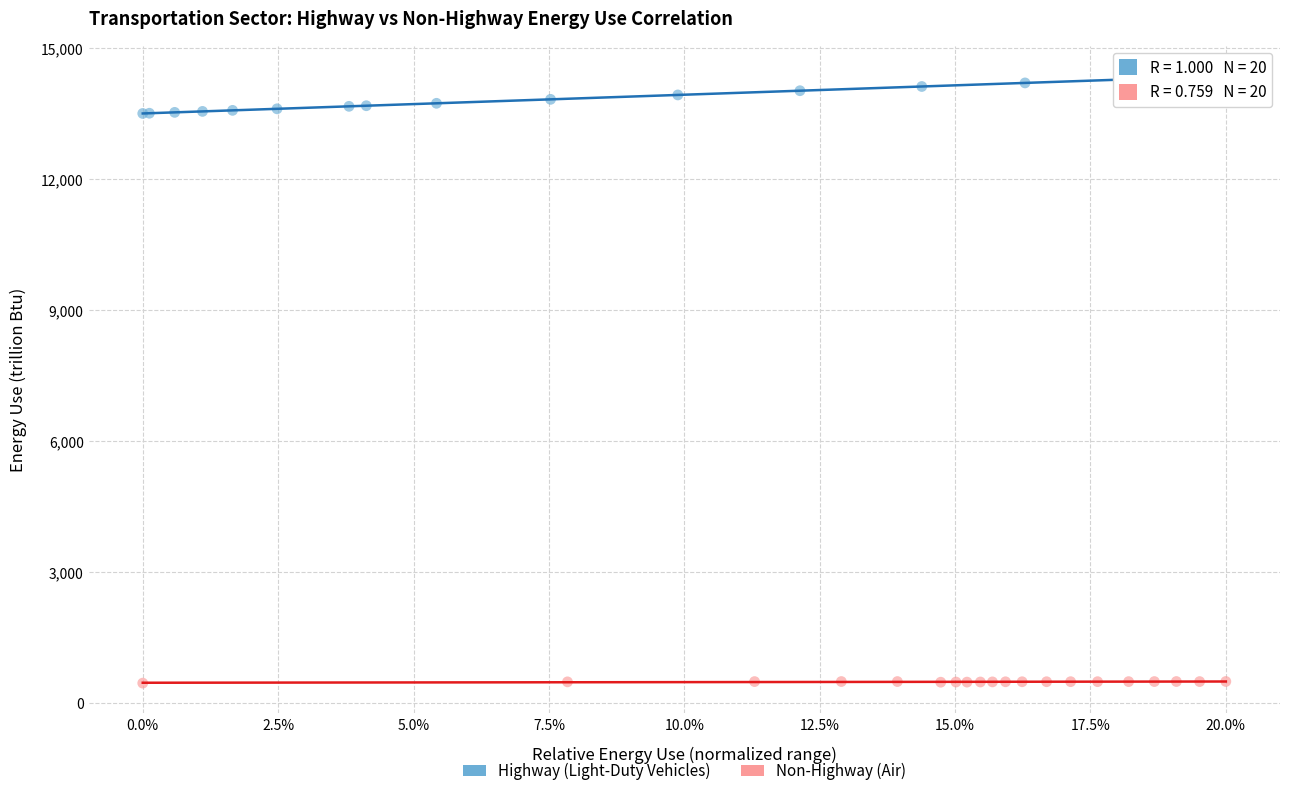

Which series contains the highest Y value?

Highway (Light-Duty Vehicles)